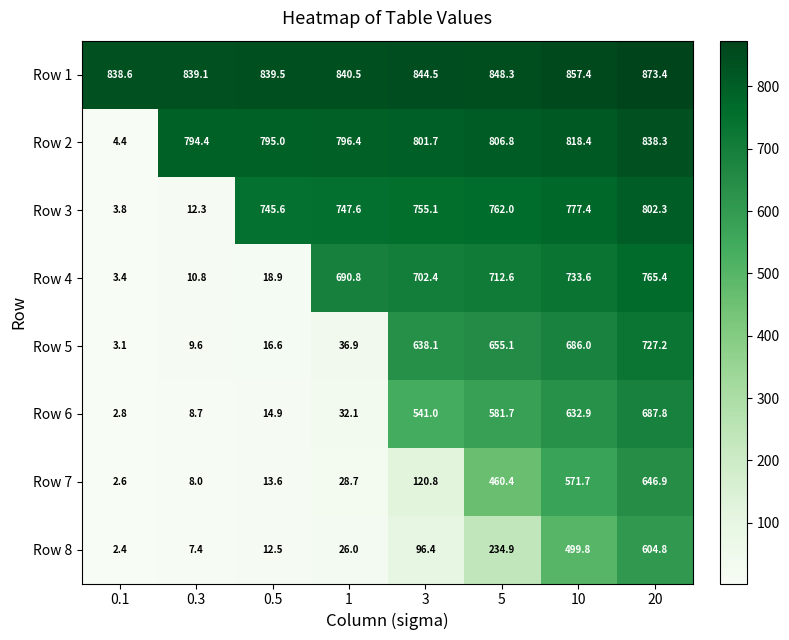

Count the number of categories in the chart.

8